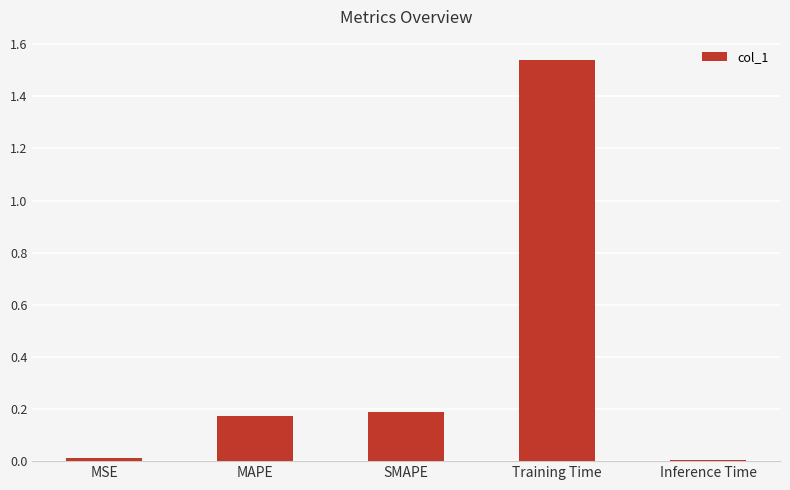

What is the label of the 3rd bar from the left?

SMAPE